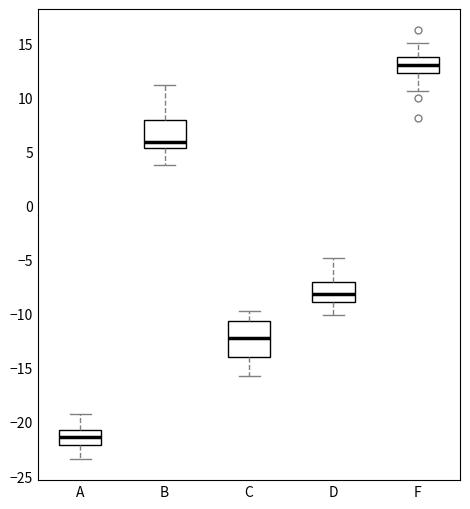

Which box is the tallest, from its lower edge to its upper edge?

C